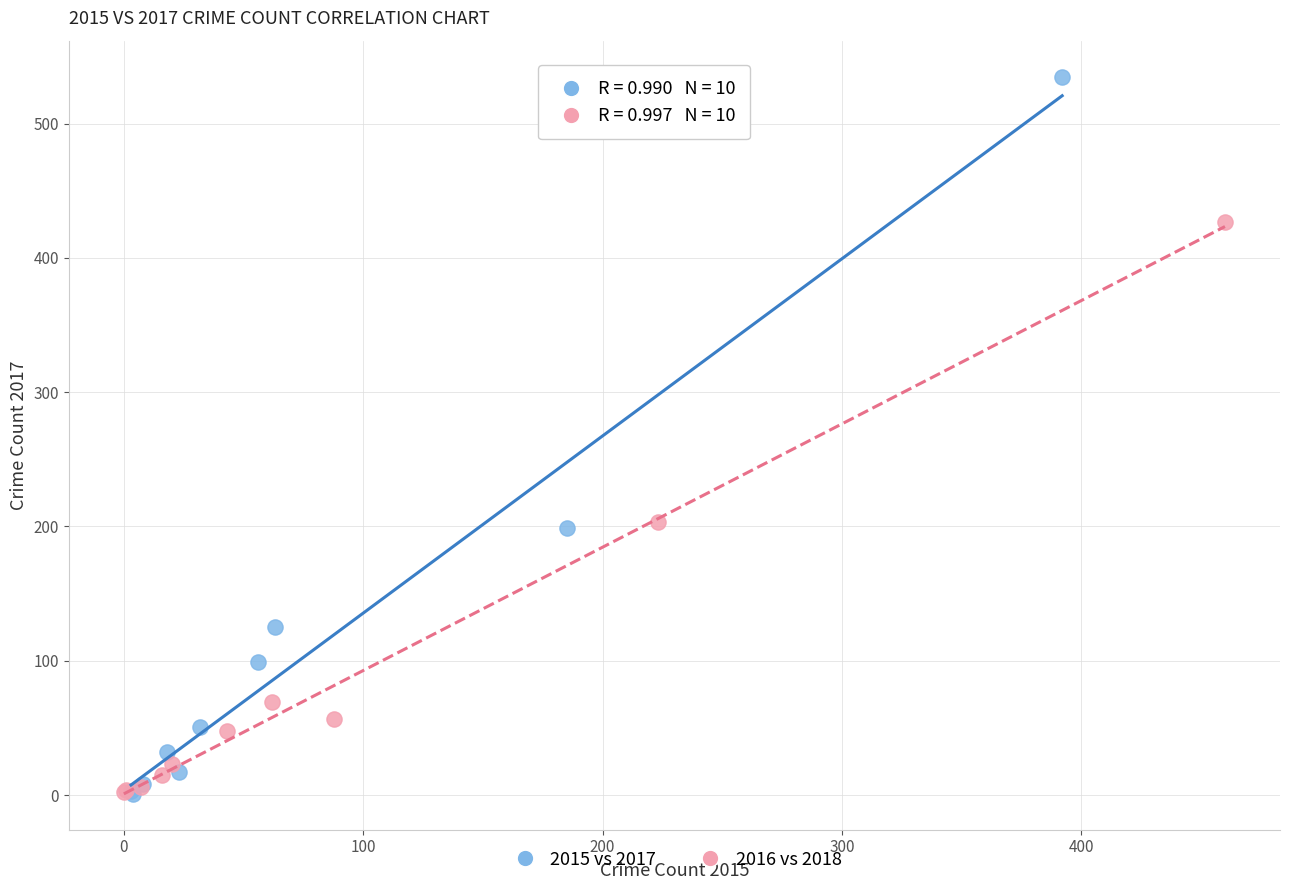

Which series has the widest spread of Y values?

2015 vs 2017